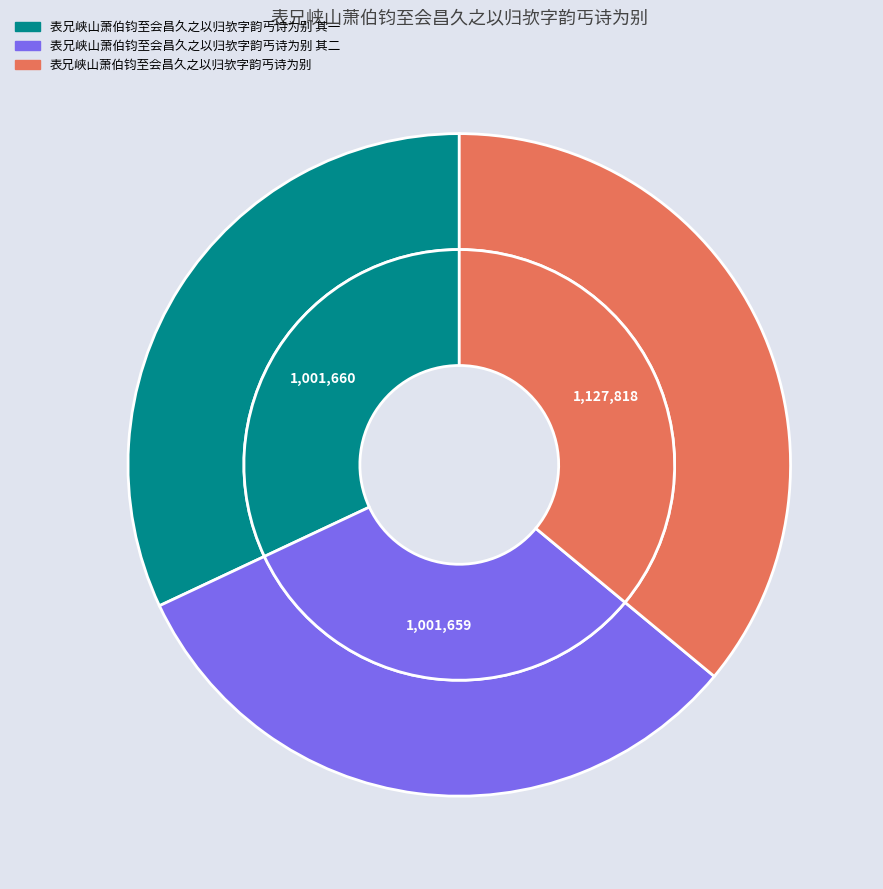

To the nearest percent, what is the combined percentage of 表兄峡山萧伯钧至会昌久之以归欤字韵丐诗为别 and 表兄峡山萧伯钧至会昌久之以归欤字韵丐诗为别 其一?

68%